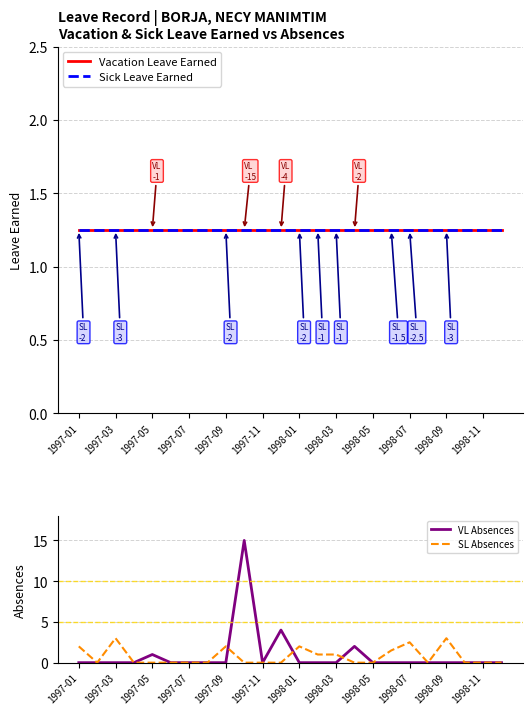

How many lines are shown in the chart?

4